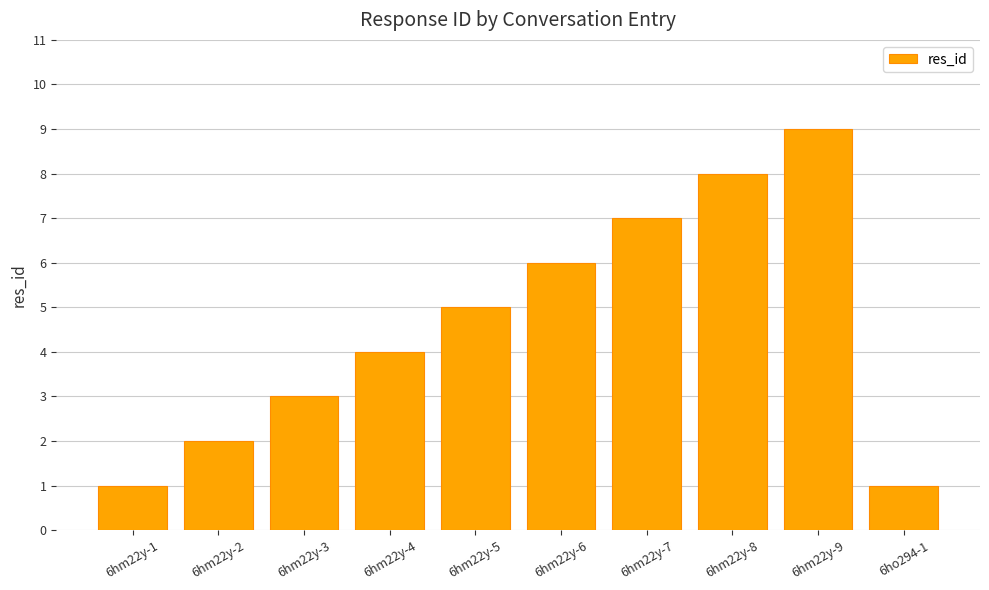

What position from the left is 6hm22y-6?

6